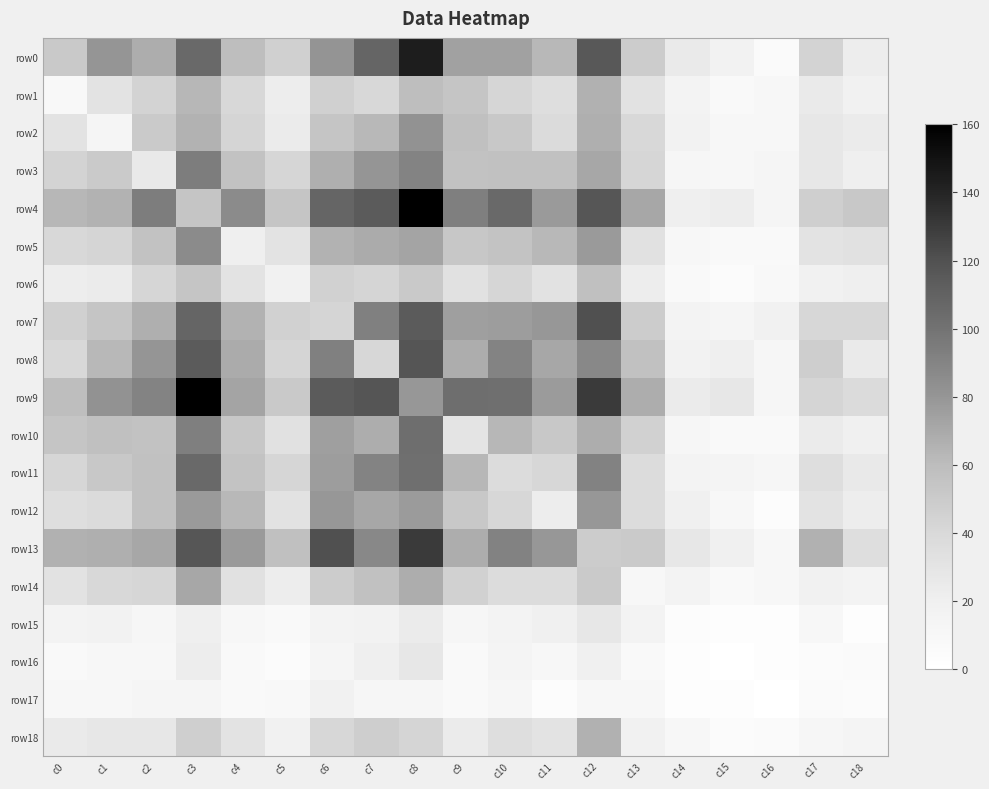

At which category is the sum across all series the highest?

c8